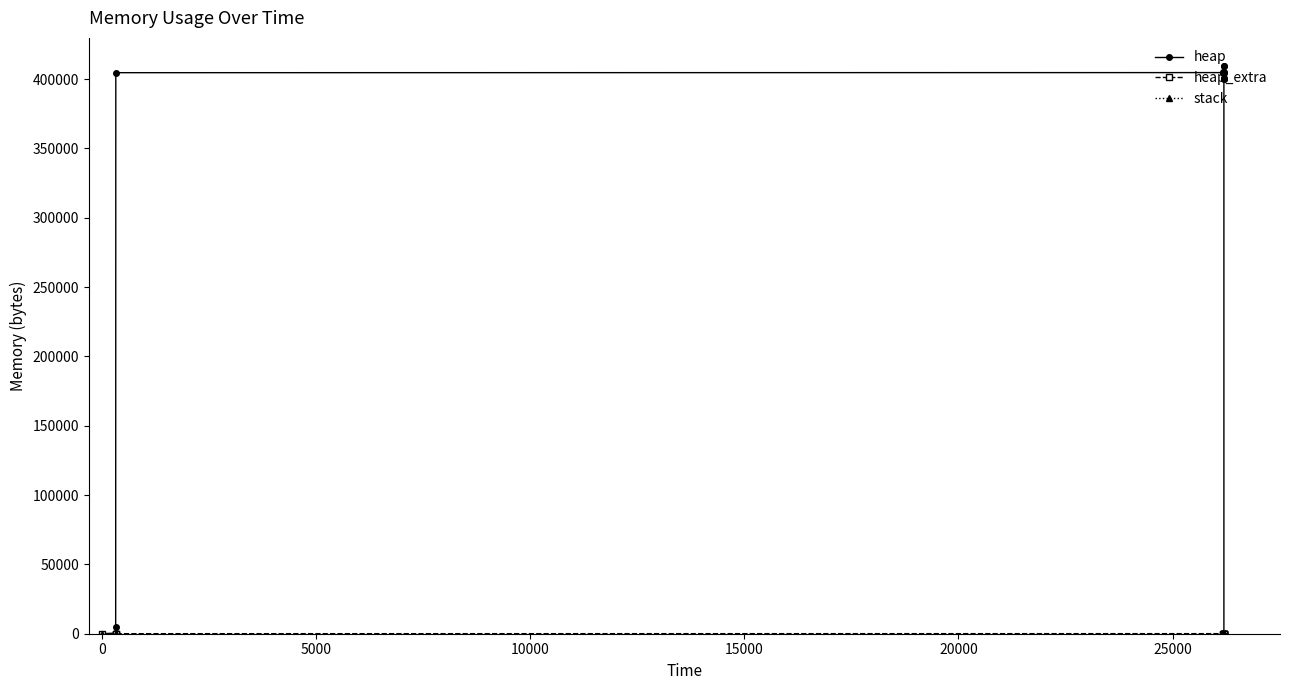

Is the value of stack at 20000 greater than the value of heap_extra at 12?

No